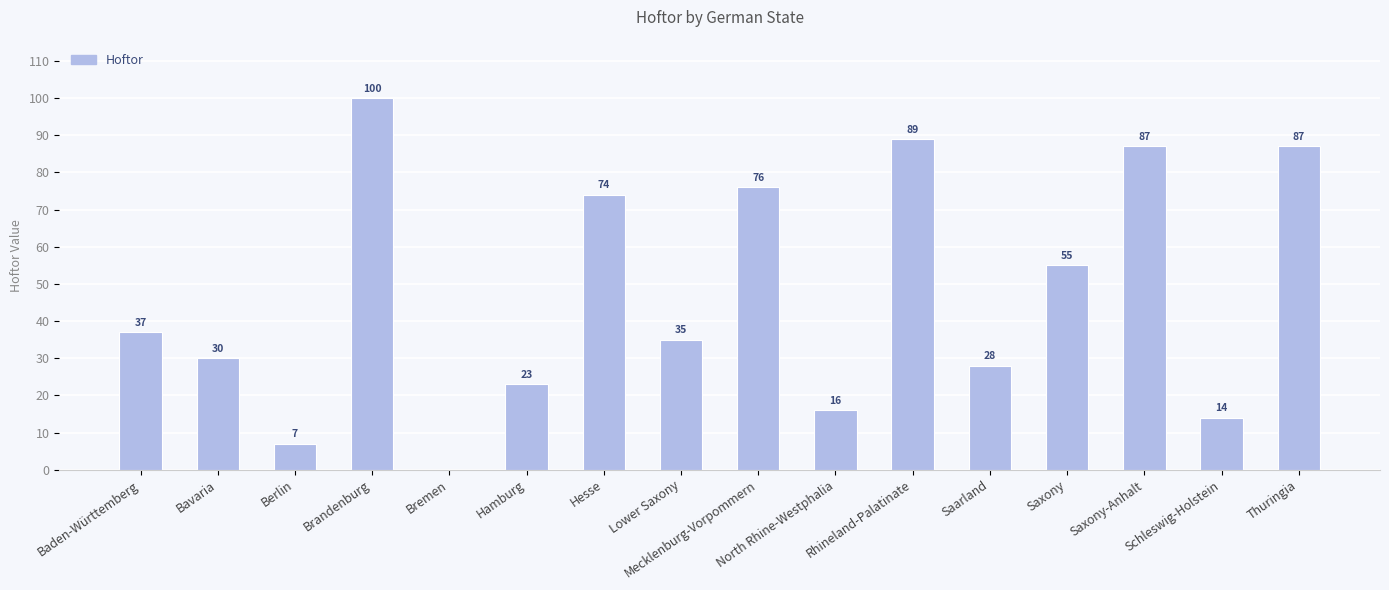

How many data points does each series have?

16